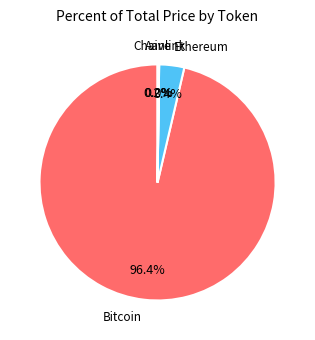

Is there a majority slice in this chart?

Yes